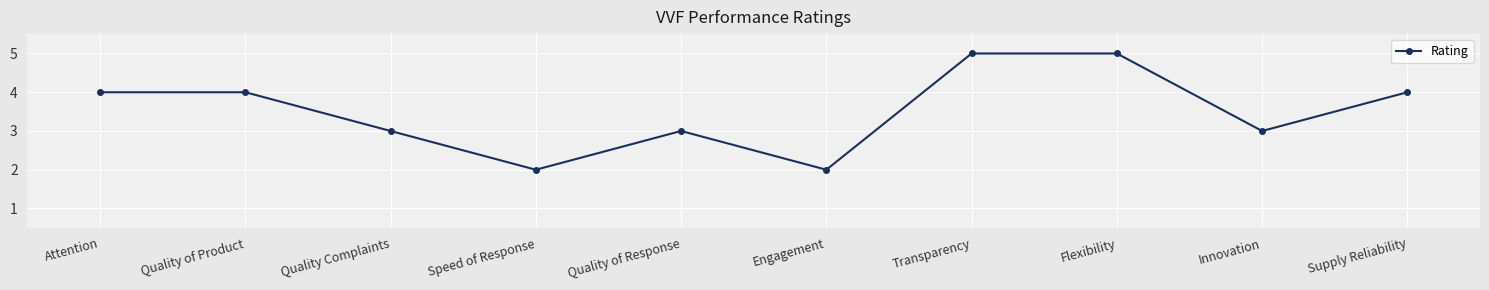

Reading left to right, list all the values displayed in this chart.

Attention=4	Quality of Product=4	Quality Complaints=3	Speed of Response=2	Quality of Response=3	Engagement=2	Transparency=5	Flexibility=5	Innovation=3	Supply Reliability=4